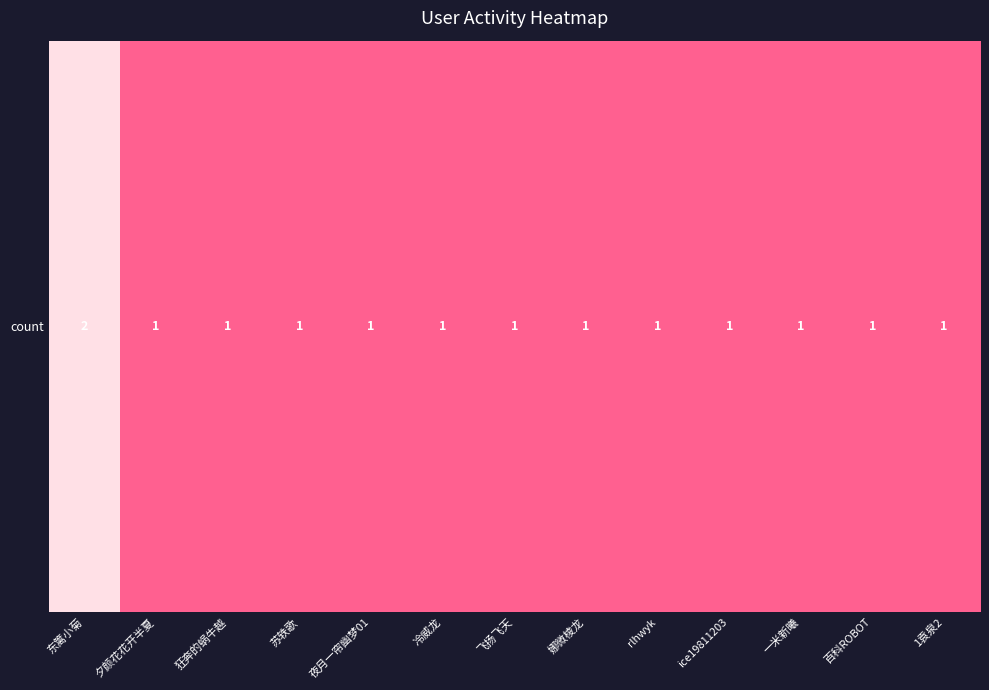

What is the greatest value displayed?

2